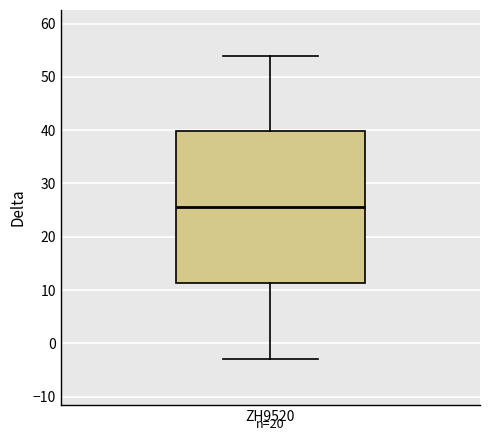

Where does the median line of the box for ZH9520 sit on the y-axis? The values are not printed on the chart, so give them approximately, as read against the axis.

26